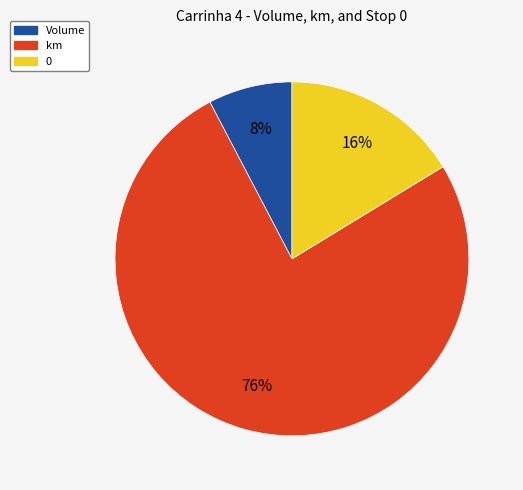

To the nearest percent, what is the difference between the largest and smallest slice percentages?

68%